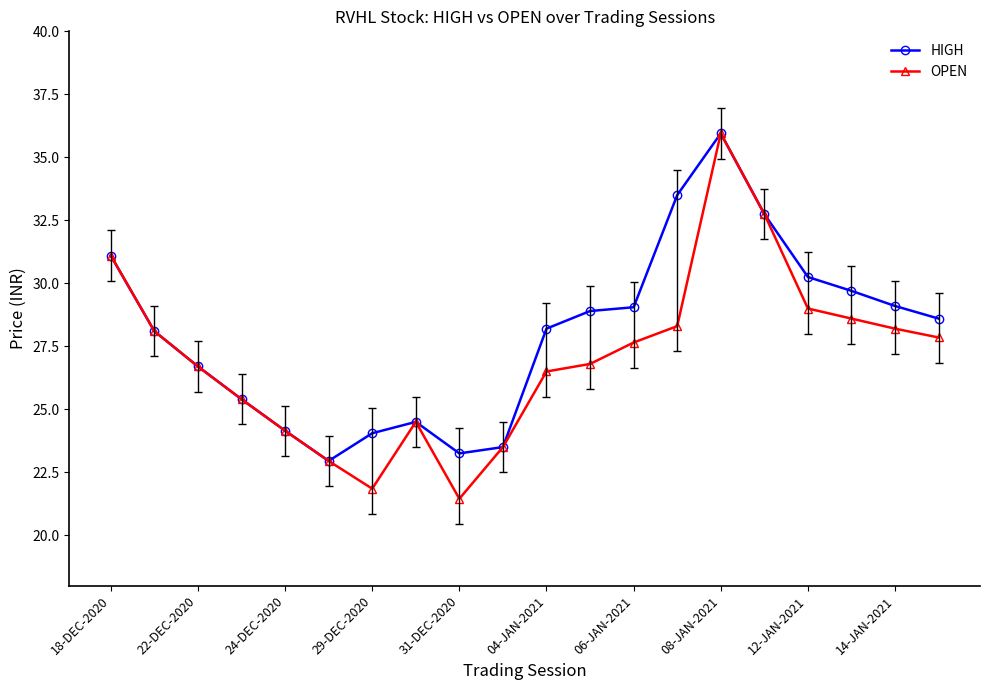

List the series in order of their overall mean, lowest first.

OPEN, HIGH